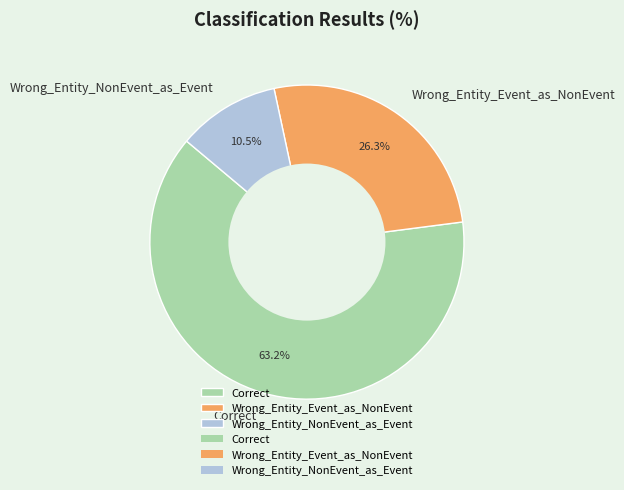

Approximately how many times larger is the value at Wrong_Entity_Event_as_NonEvent compared to Wrong_Entity_NonEvent_as_Event?

2.5